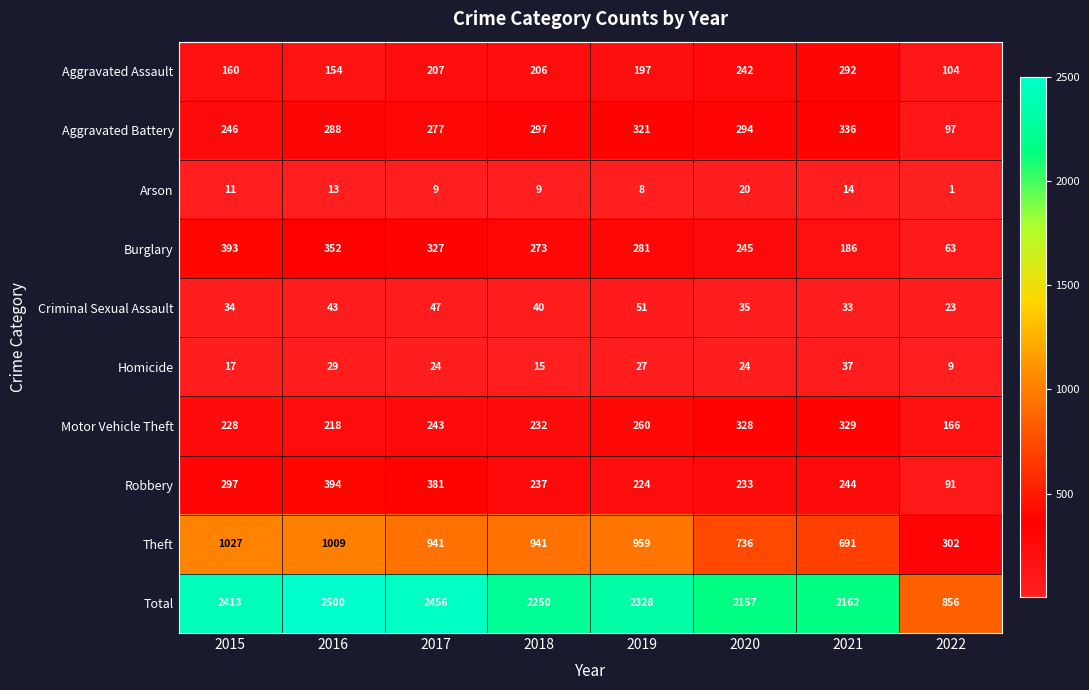

The value of Robbery at 2017 is 381. True or false?

True